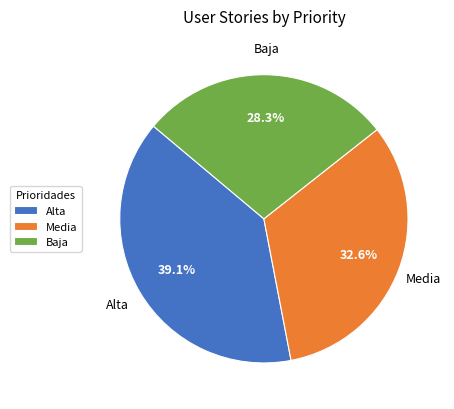

To the nearest percent, what is the average slice percentage?

33%